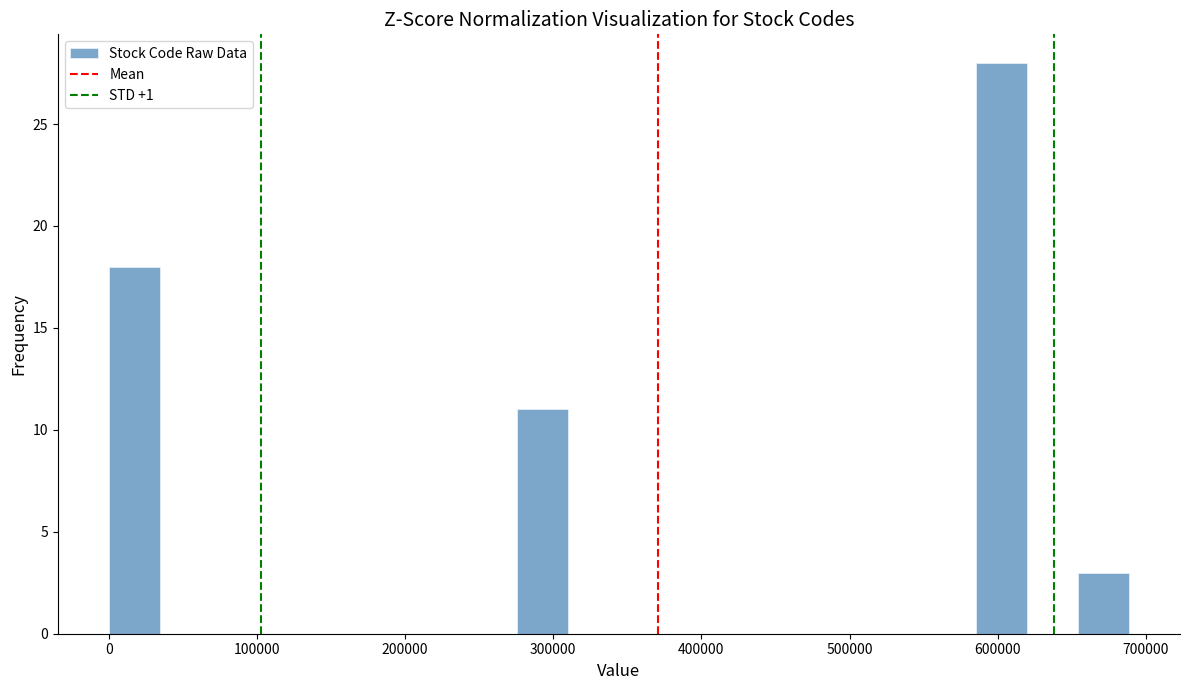

Around what value on the x-axis is the tallest bar? Give the approximate position of its centre, as read against the axis.

600000